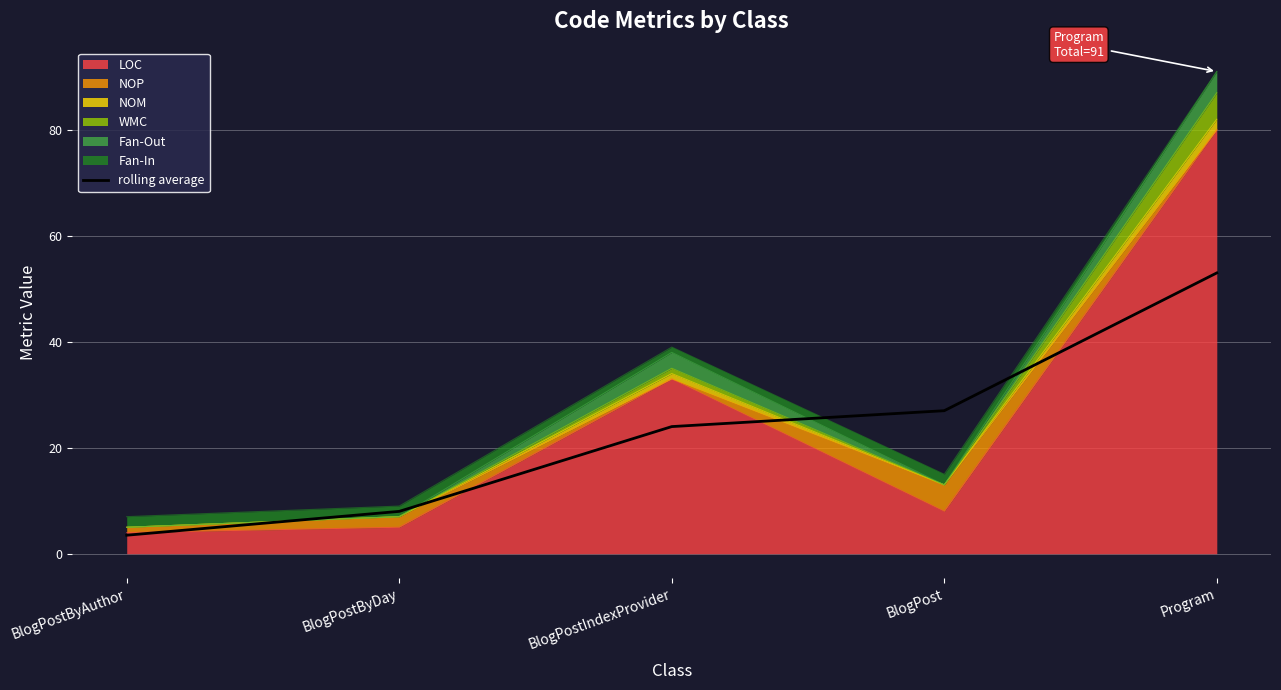

What is the smallest value displayed?

3.5